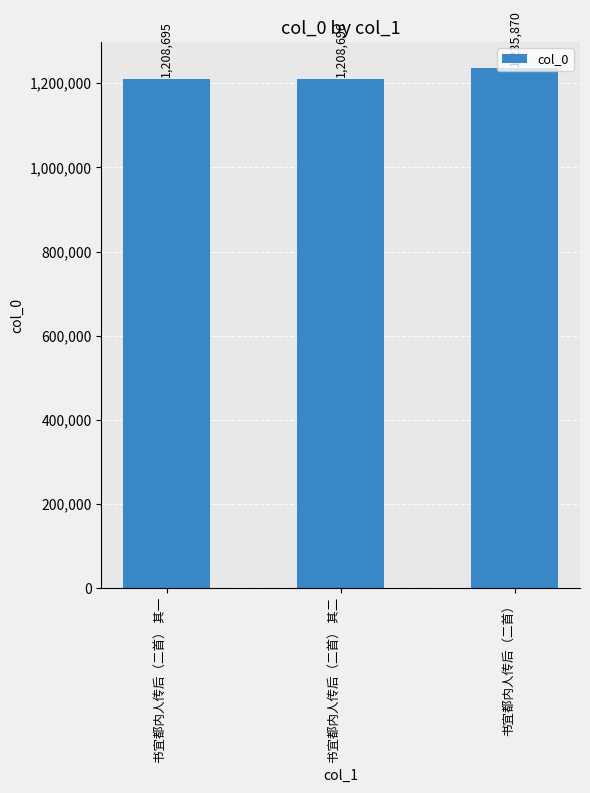

What is the minimum value shown in the chart?

1208695